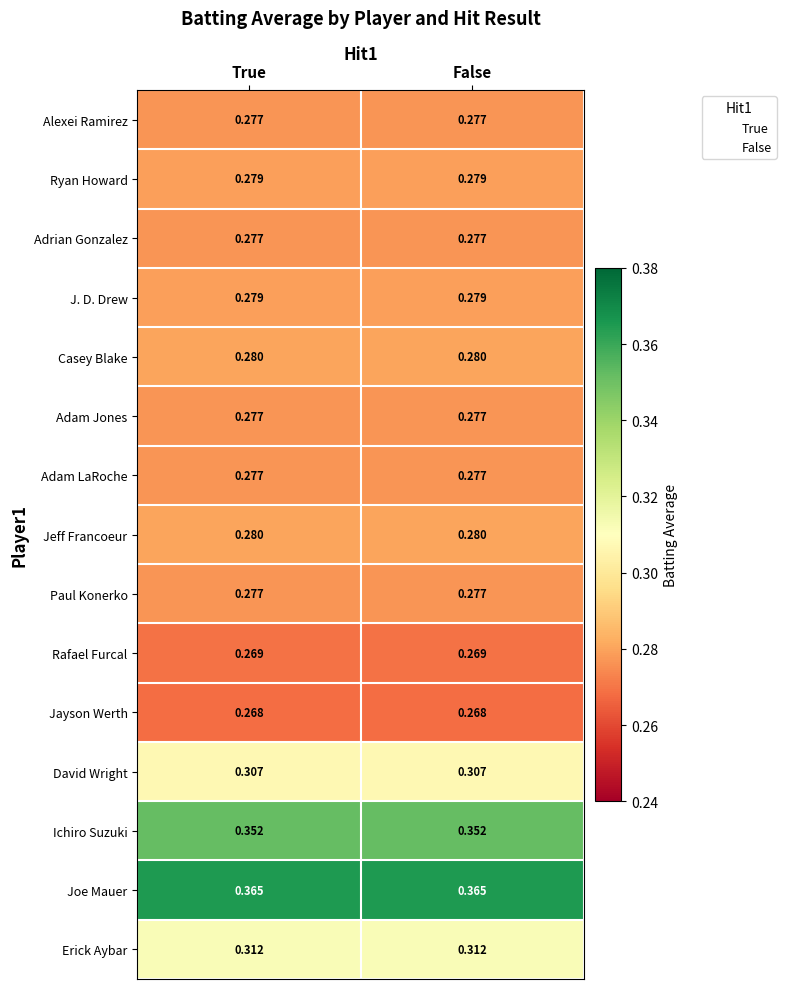

Which series has the largest total across all categories?

Joe Mauer